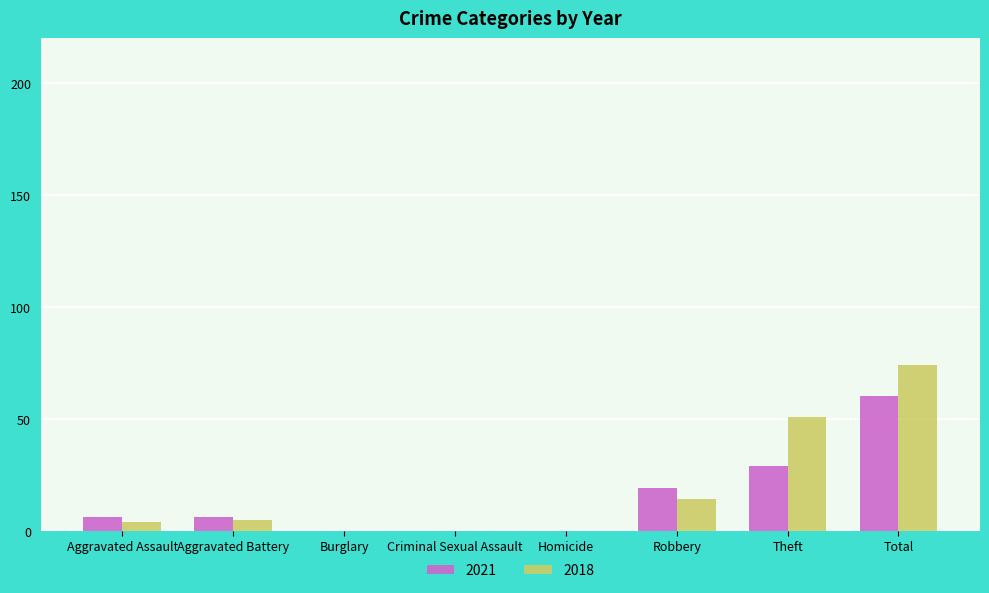

What is the highest value of the 2018 series?

74